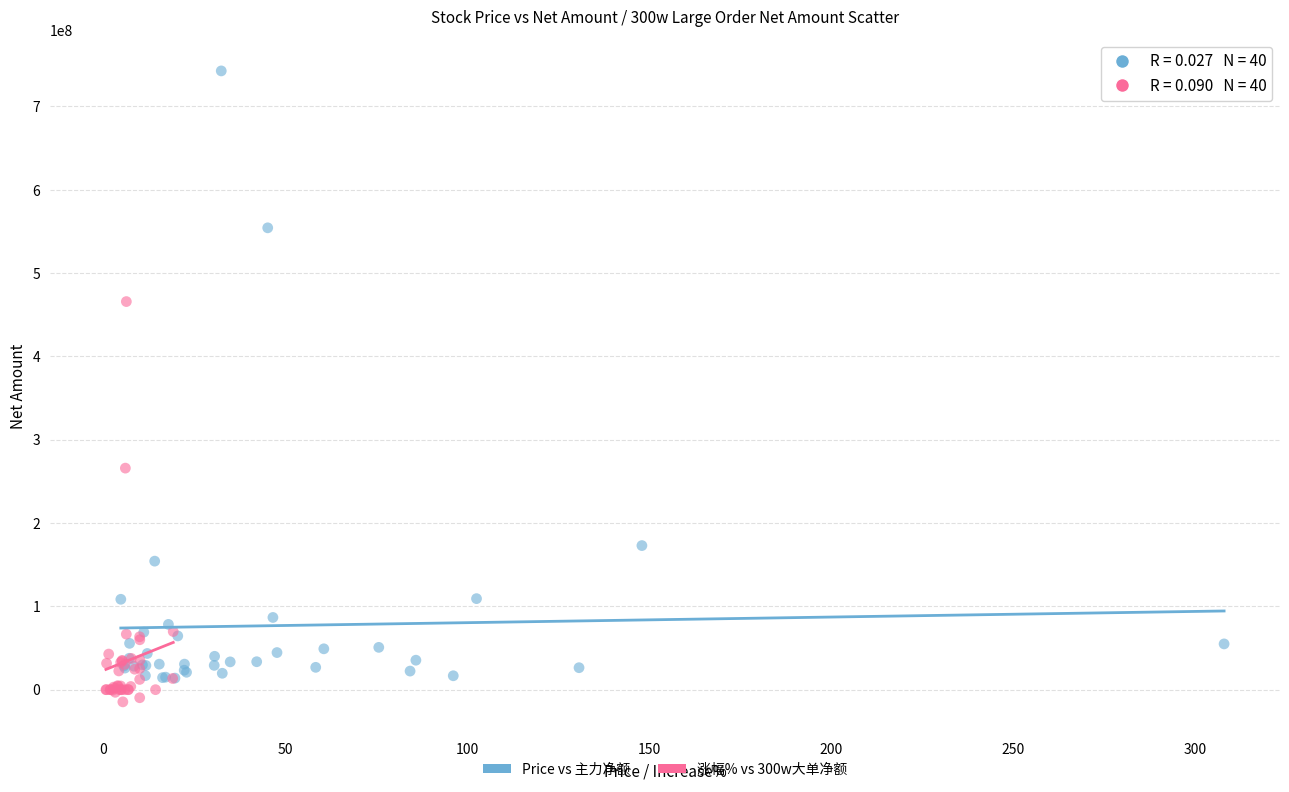

Which series has the largest Y range (max minus min)?

Price vs 主力净额